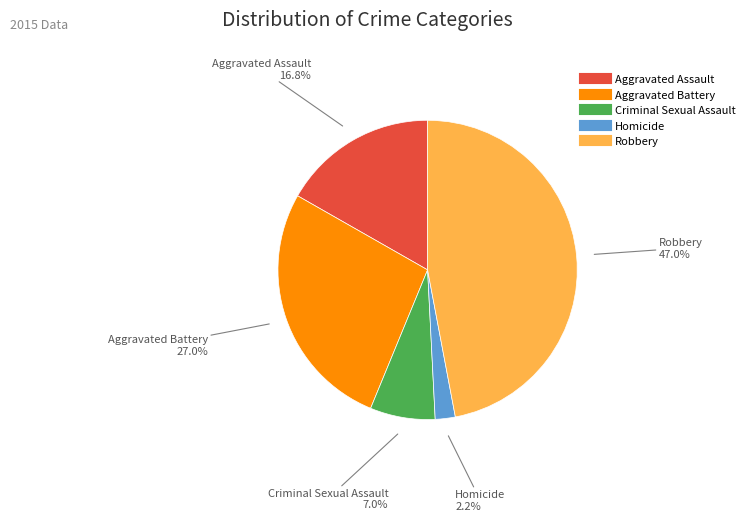

To the nearest percent, what percentage of the pie is Homicide?

2%